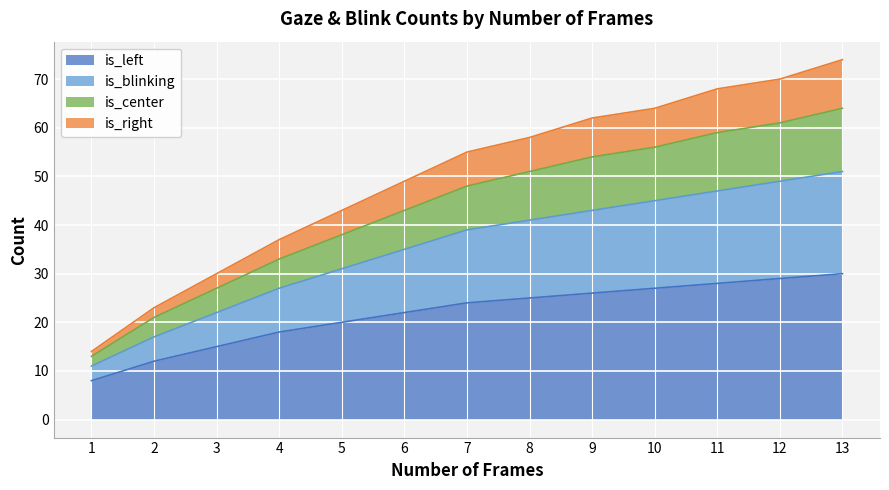

Is the value of is_center at 3 greater than the value of is_right at 11?

No